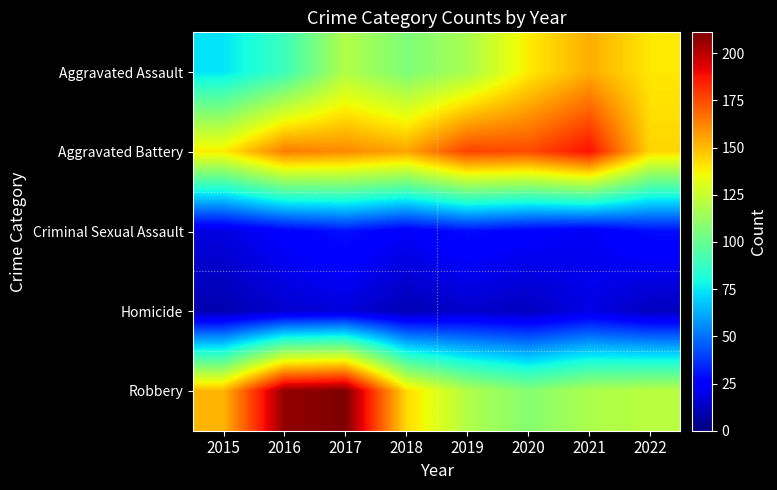

How many distinct data groups are displayed?

5